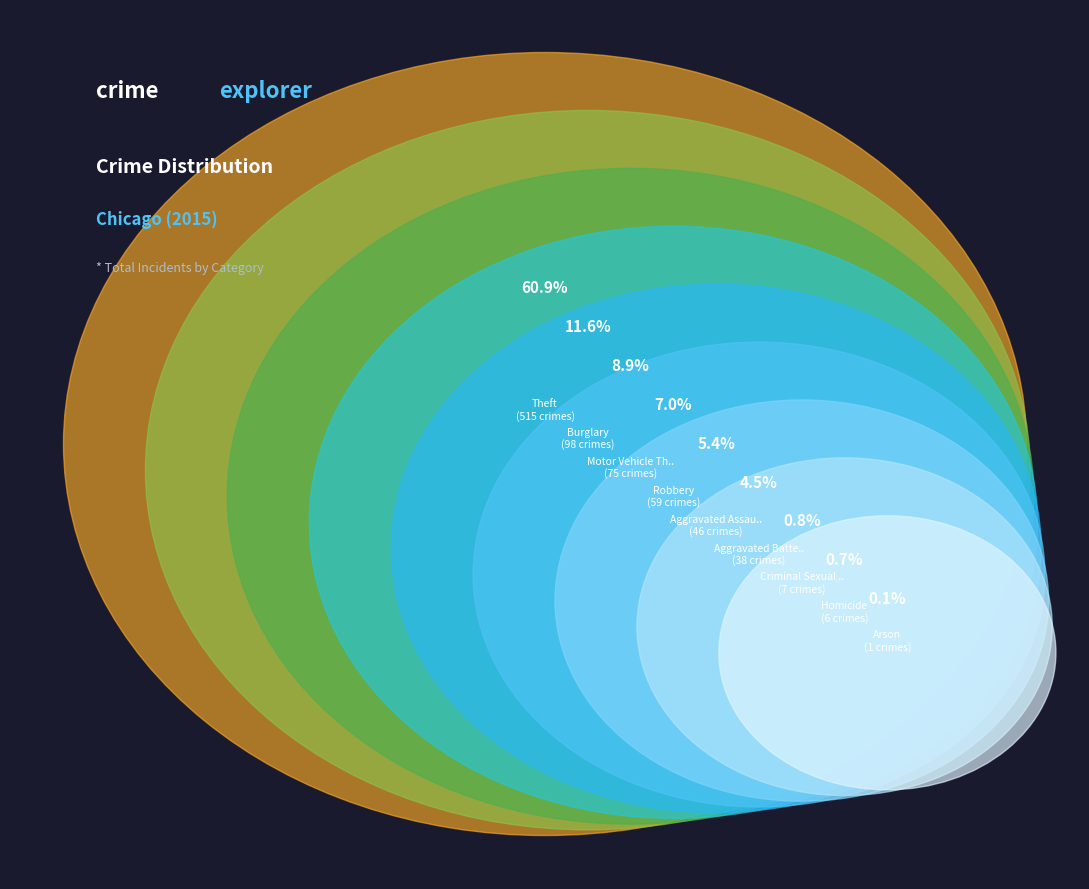

Which slice represents more than half of the pie?

Theft